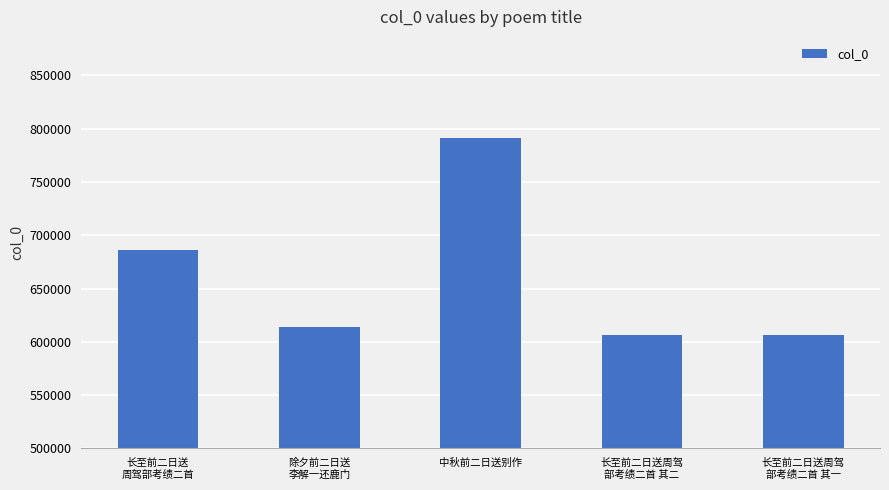

Is it true that the value at 长至前二日送周驾
部考绩二首 其二 is 606439?

True